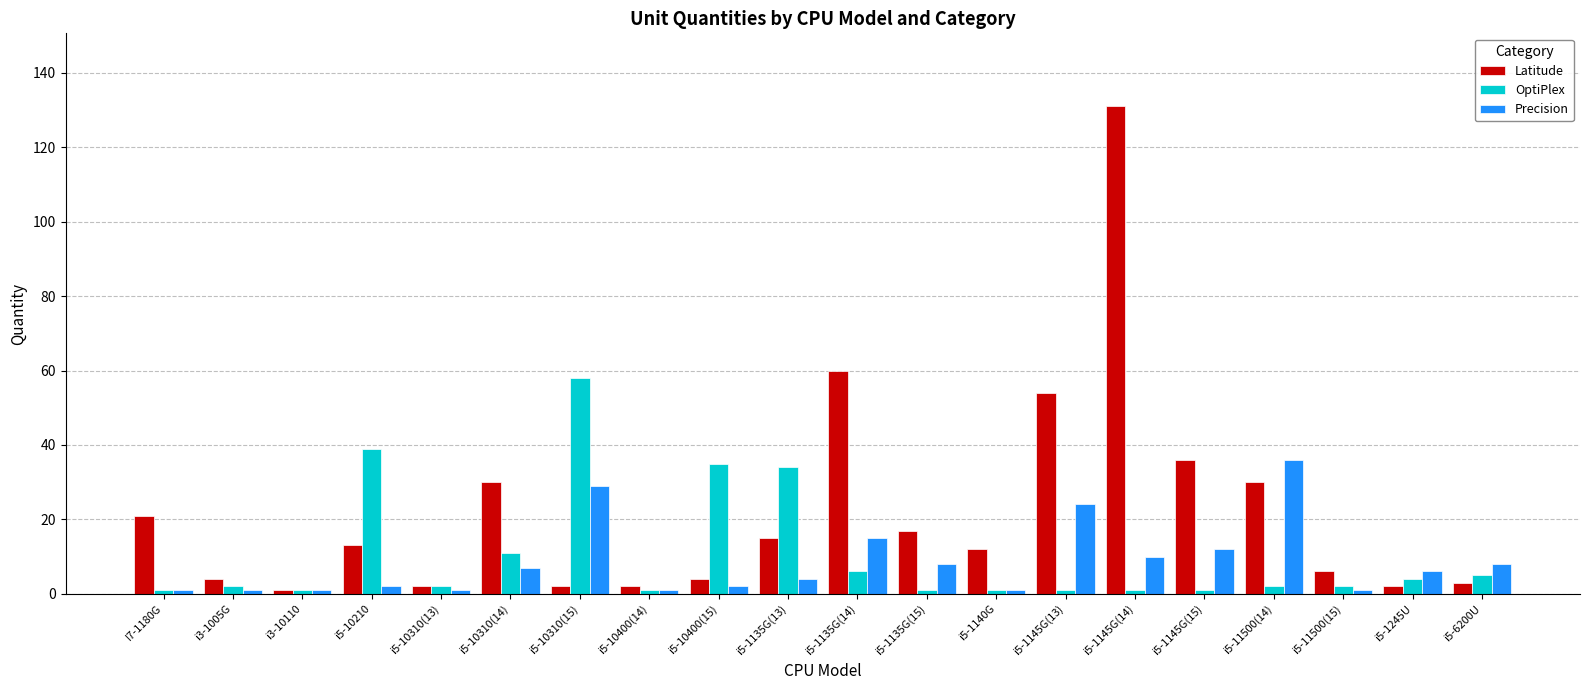

What is the label of the 13th bar from the left?

i5-1140G